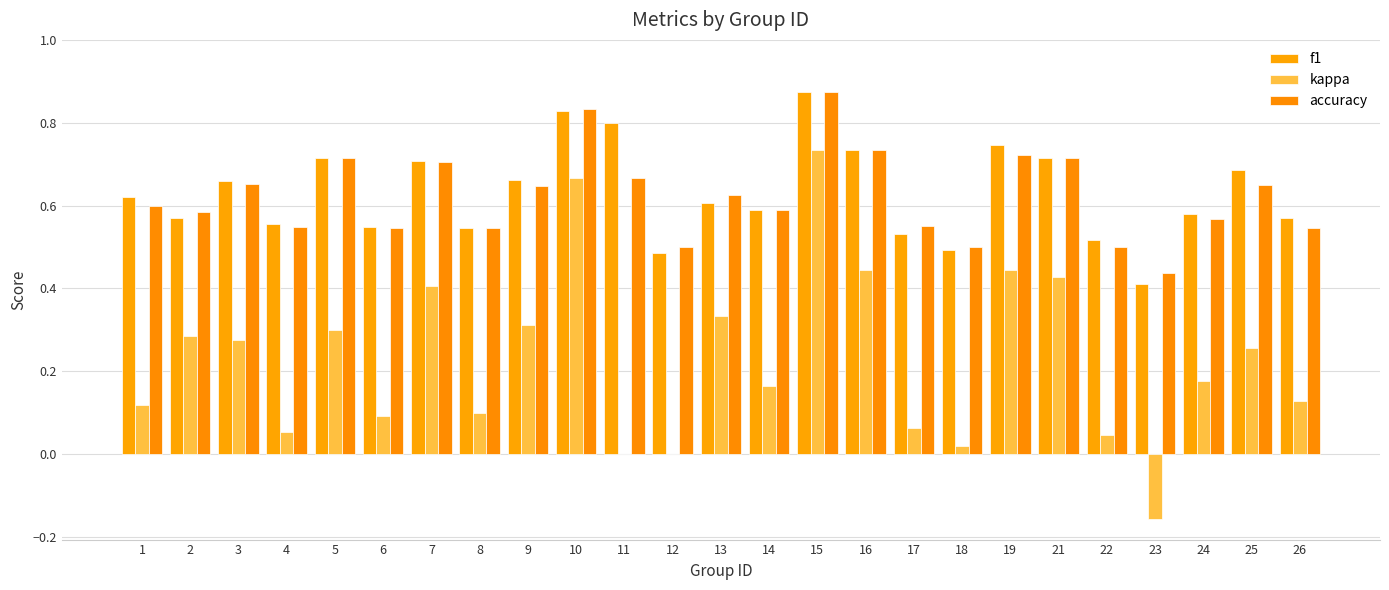

Are the bars horizontal?

No